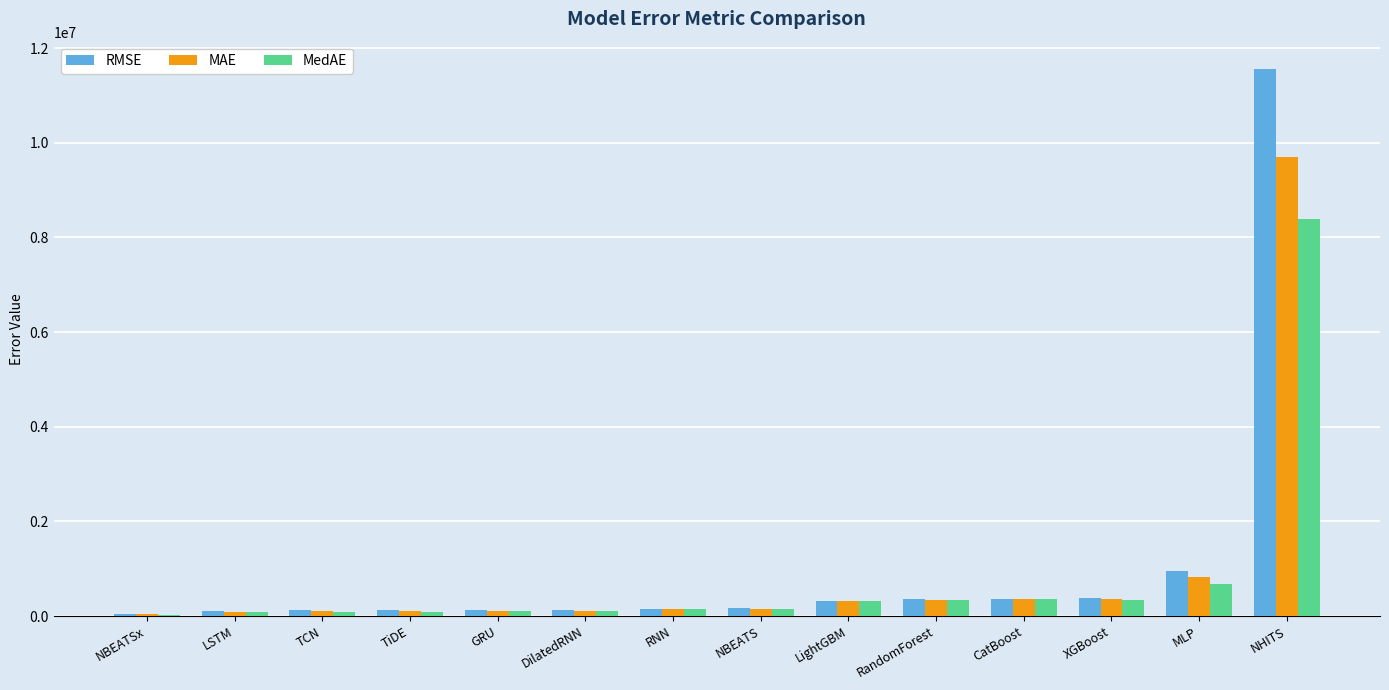

What is the sum of all MAE values?

12796858.0